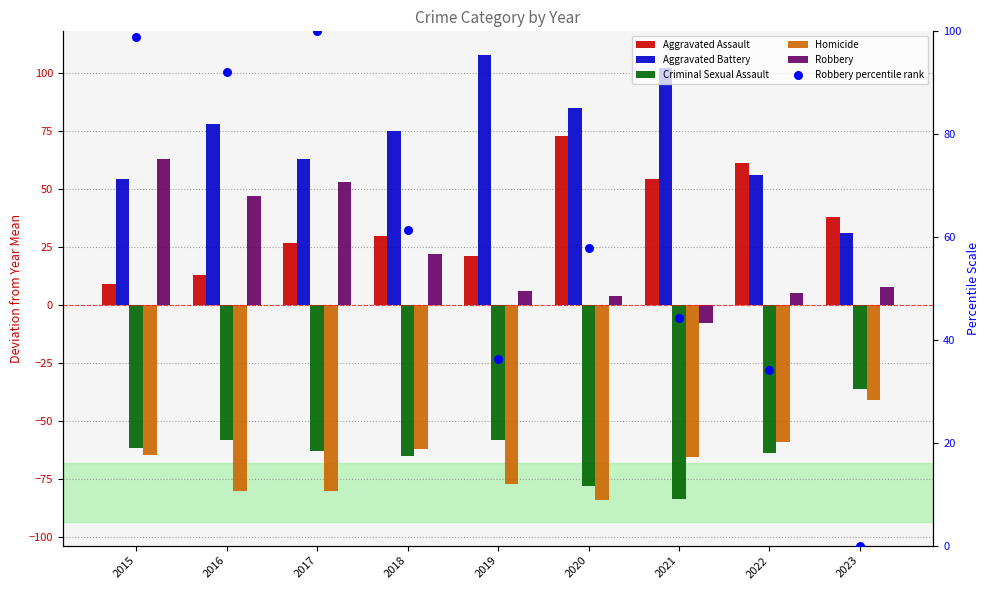

What are all the series names shown in the legend?

Aggravated Assault, Aggravated Battery, Criminal Sexual Assault, Homicide, Robbery, Robbery percentile rank